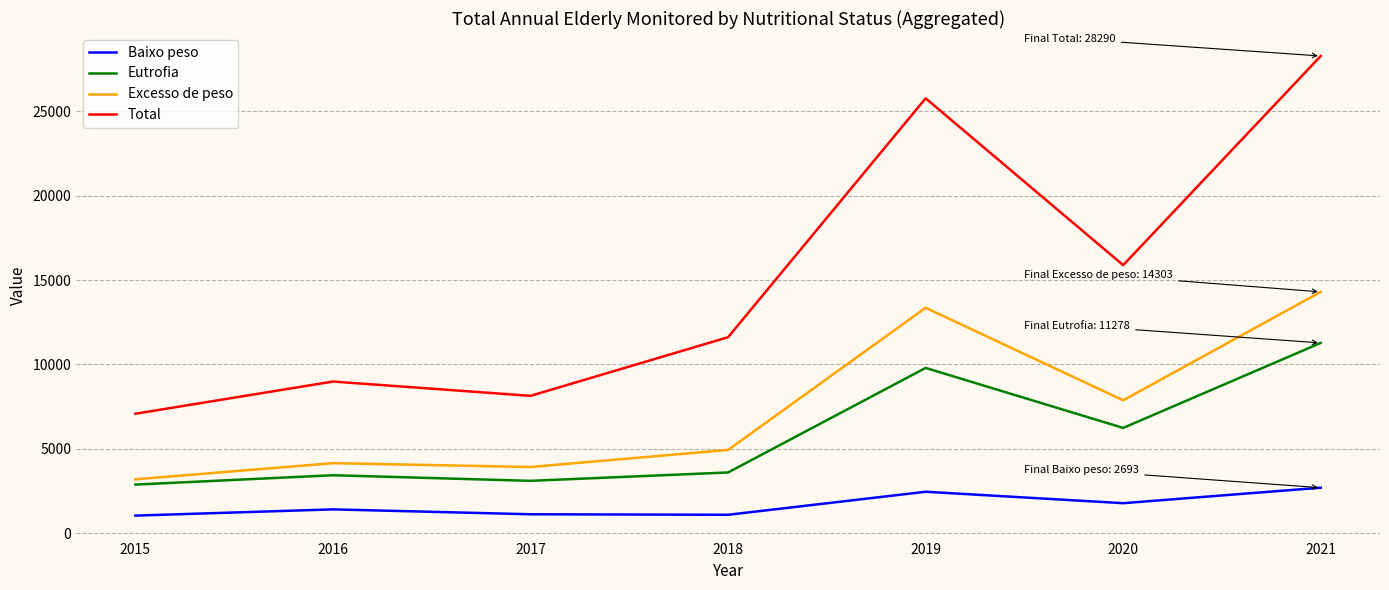

What is the minimum value for Excesso de peso?

3190